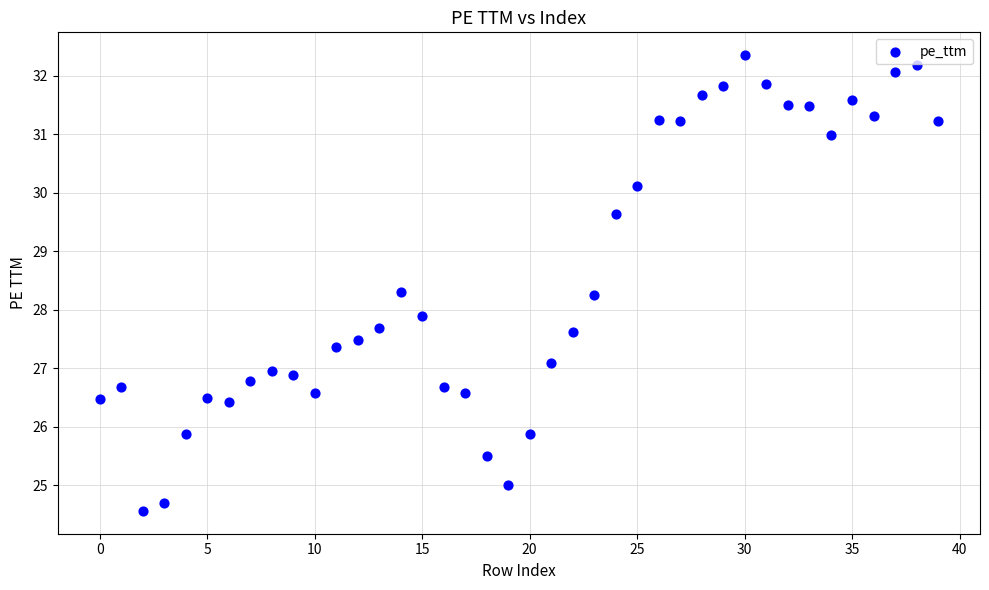

What is the range of Y values (max minus min)?

7.8